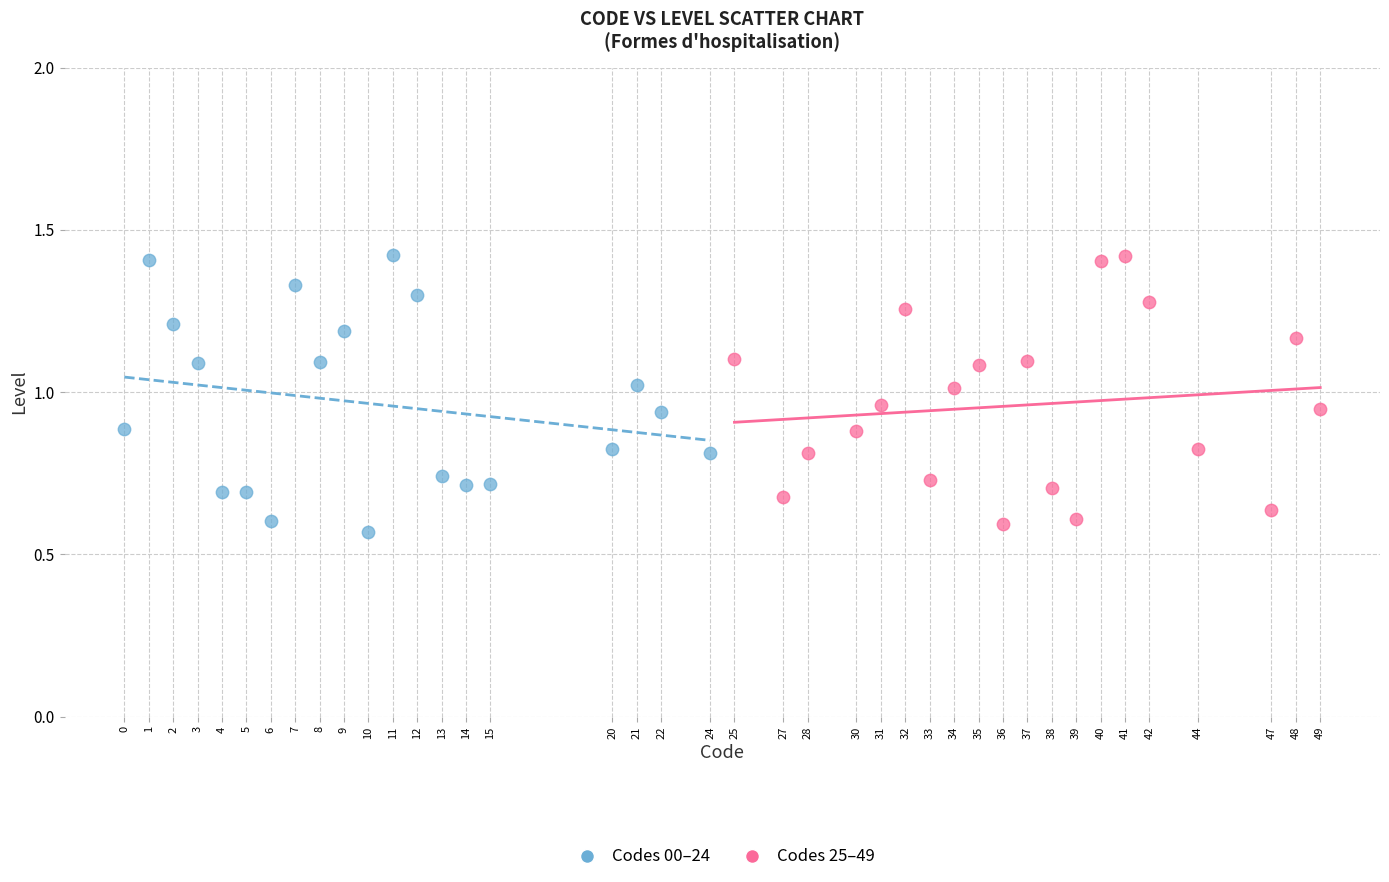

What are all the series names shown in the legend?

Codes 00–24, Codes 25–49